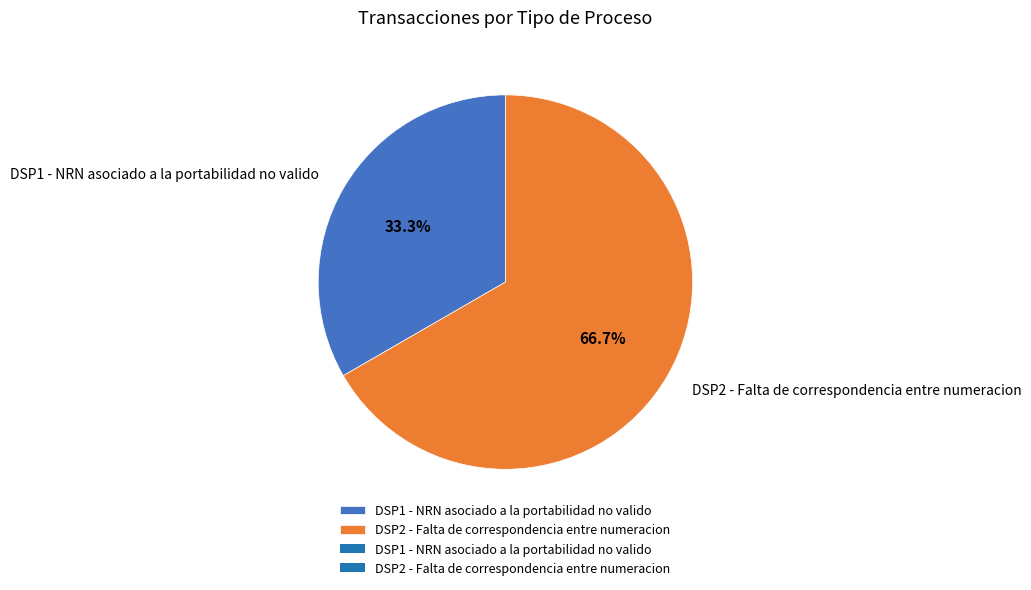

How many segments does this pie chart have?

2